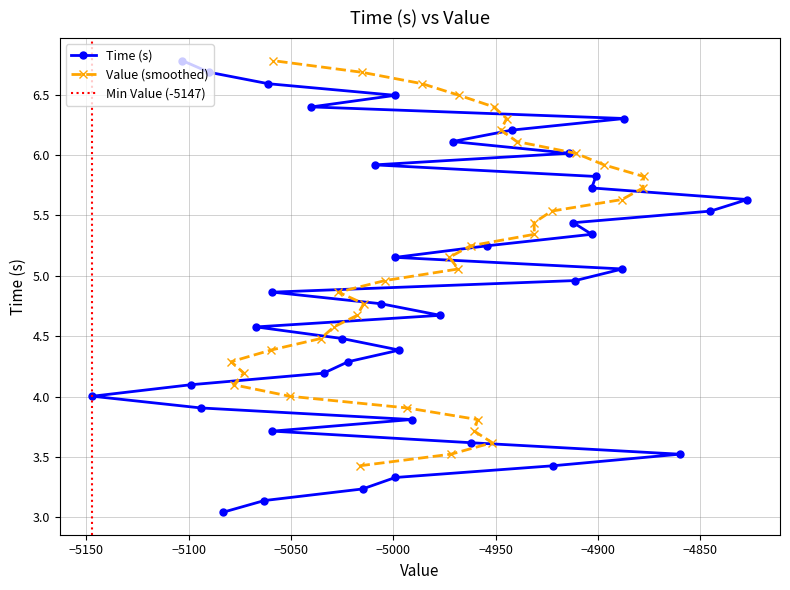

What is the minimum value for Value (smoothed)?

3.4